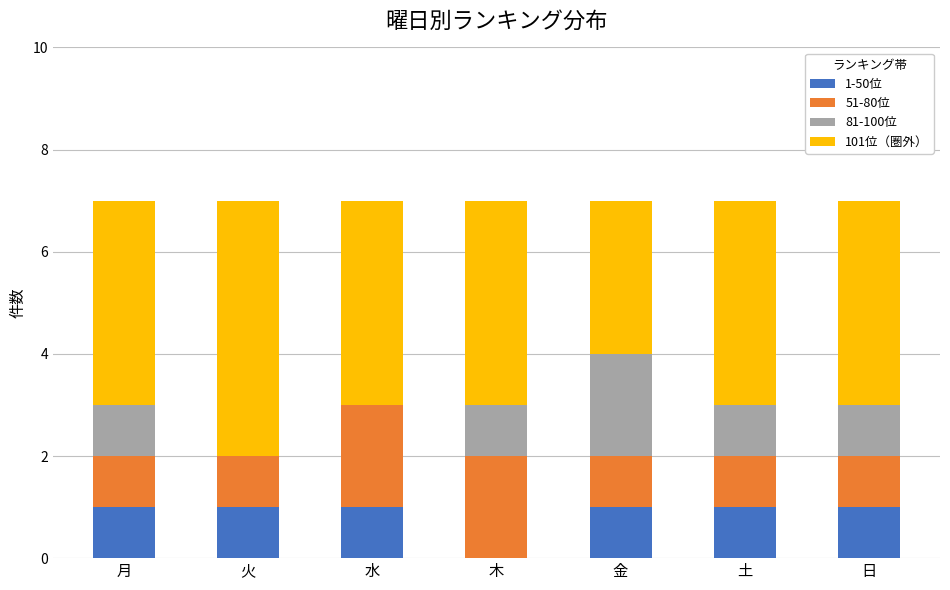

What is the total value across all series at 土?

7